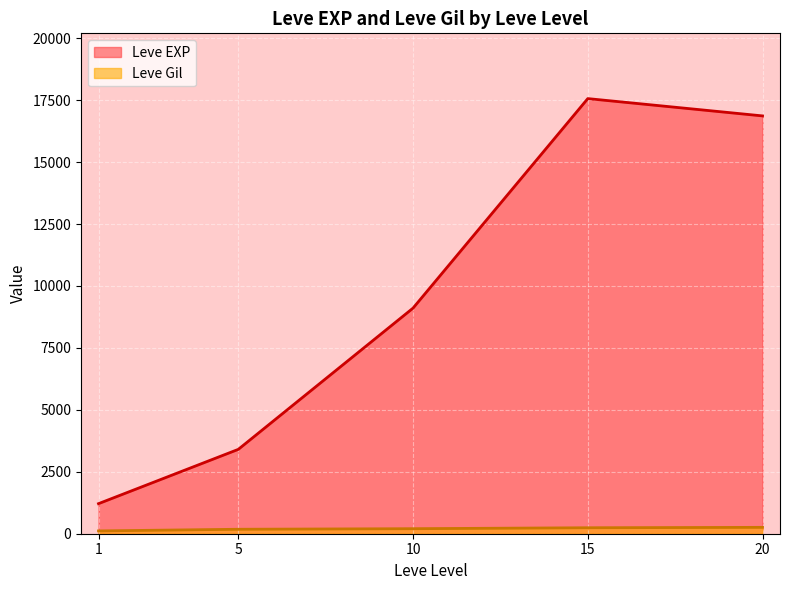

What is the average value of the Leve Gil series?

198.9